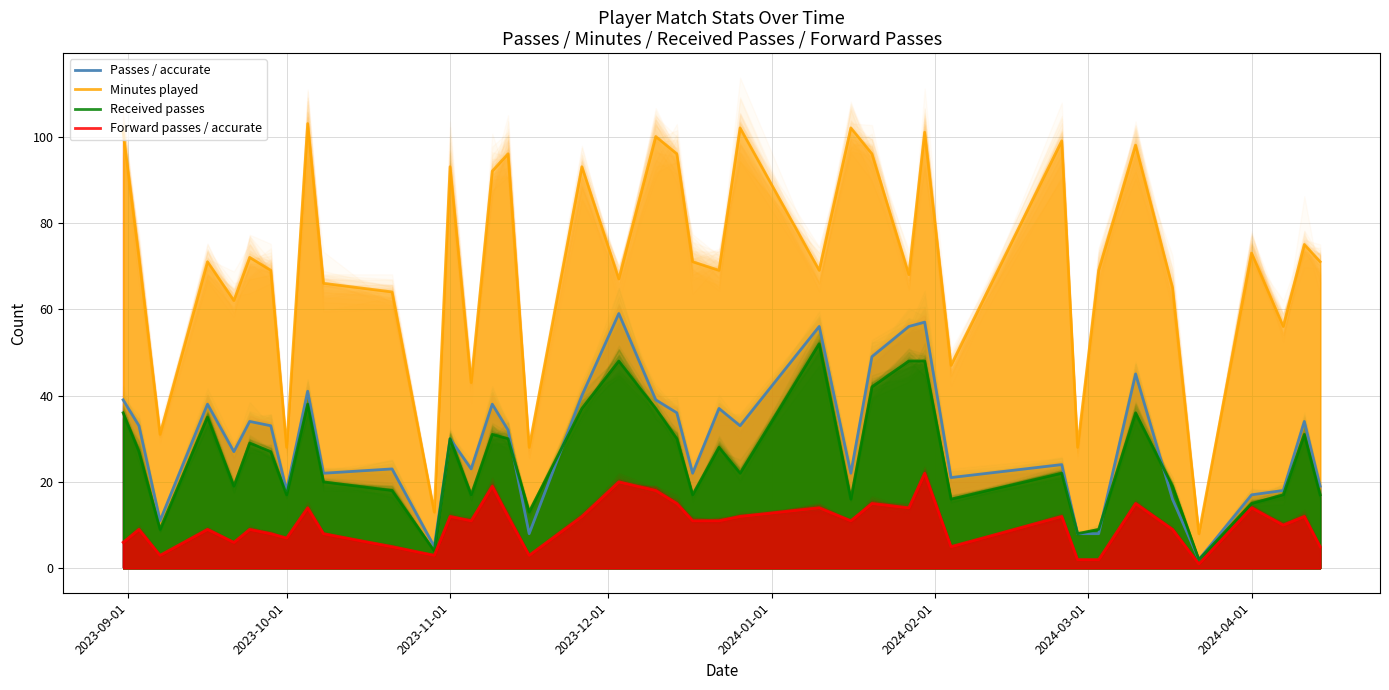

The Passes / accurate series shows 86 at 28. True or false?

False